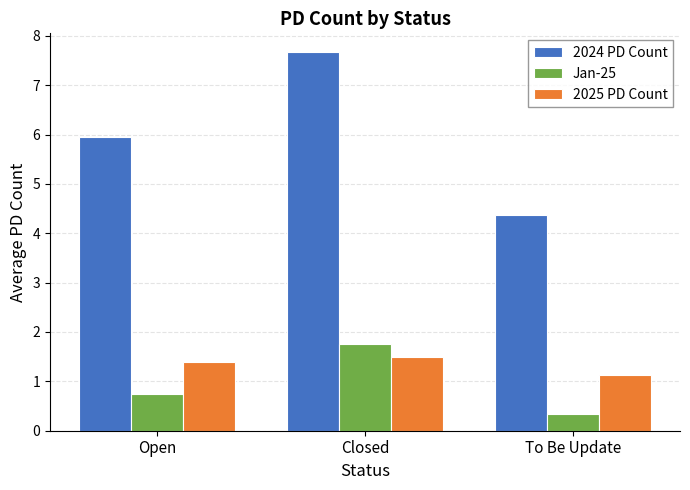

Reading left to right, what are all the values shown in this chart?

2024 PD Count: Open=5.9	Closed=7.7	To Be Update=4.4
Jan-25: Open=0.8	Closed=1.8	To Be Update=0.3
2025 PD Count: Open=1.4	Closed=1.5	To Be Update=1.1